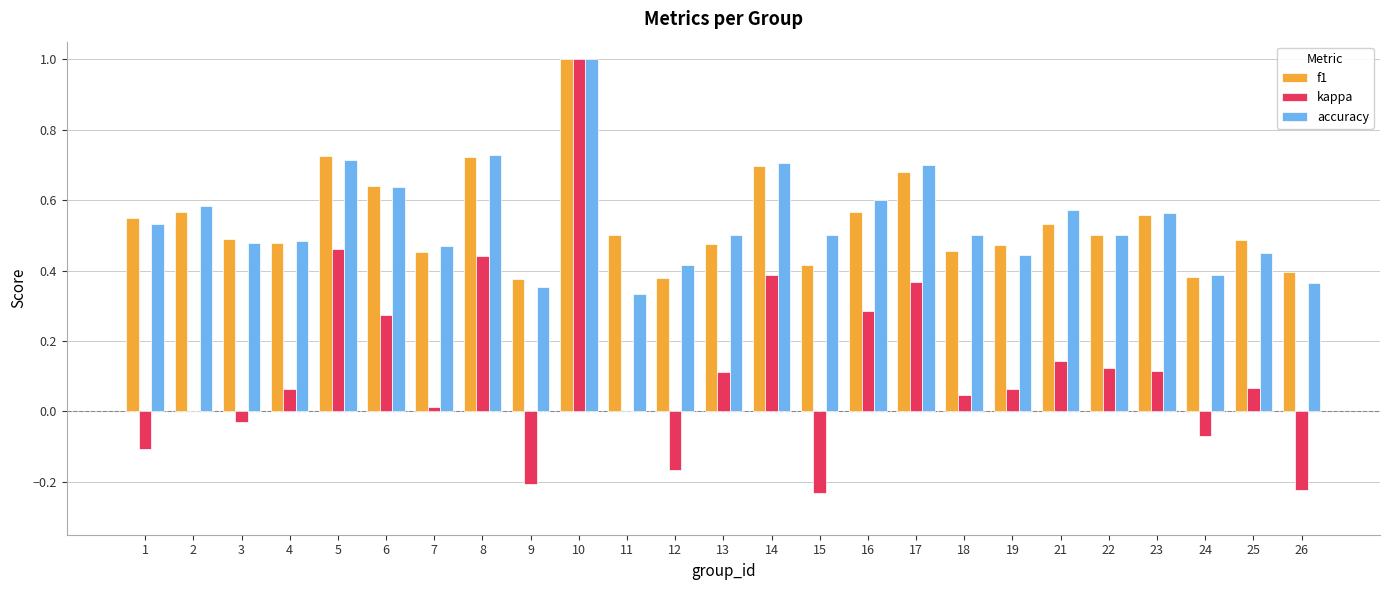

Is the value of accuracy at 11 greater than the value of f1 at 2?

No